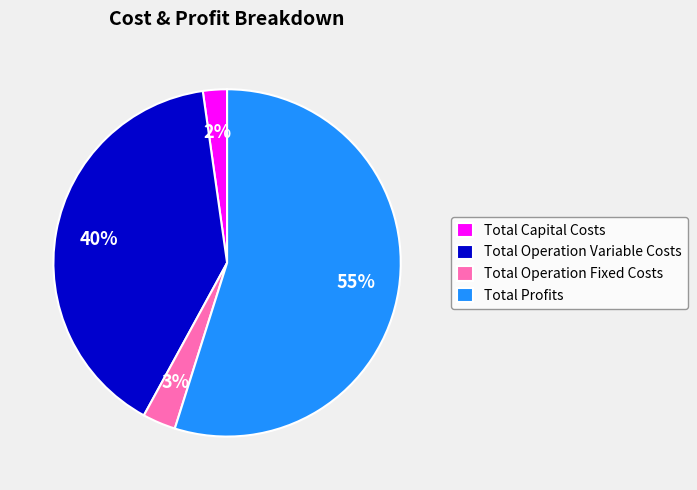

To the nearest percent, what portion does Total Operation Fixed Costs represent?

3%